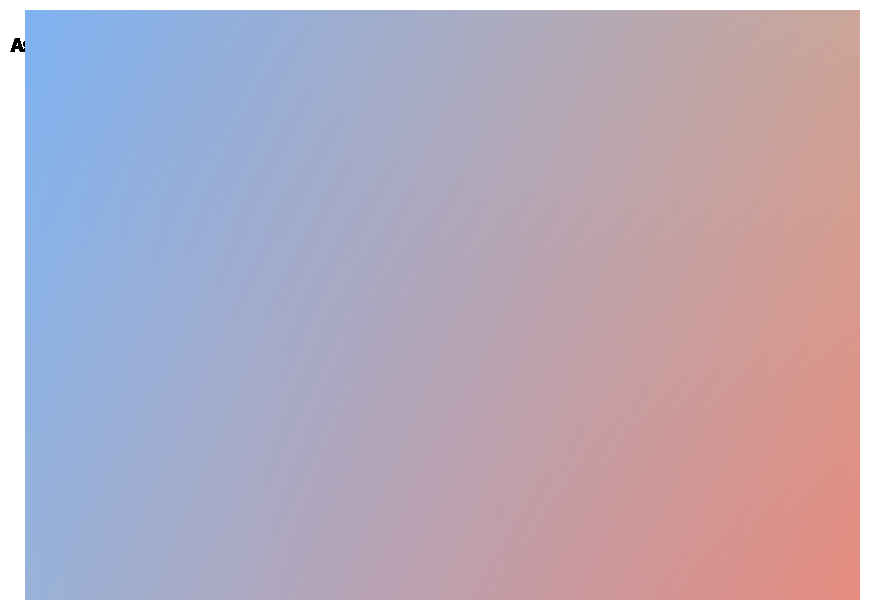

What is the smallest slice in the pie chart?

Assembly, Belt A tensioner on top plate